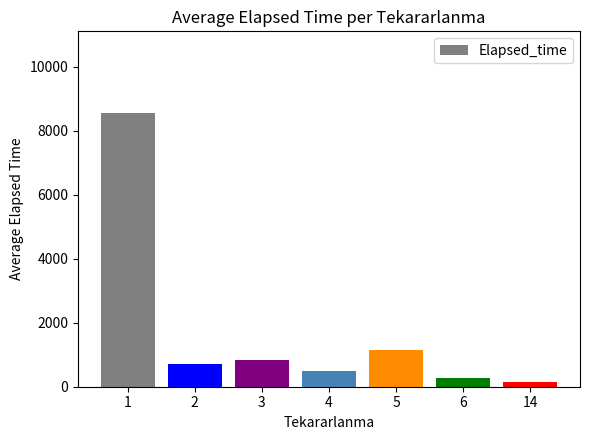

At which category does the chart reach its minimum across all series?

14